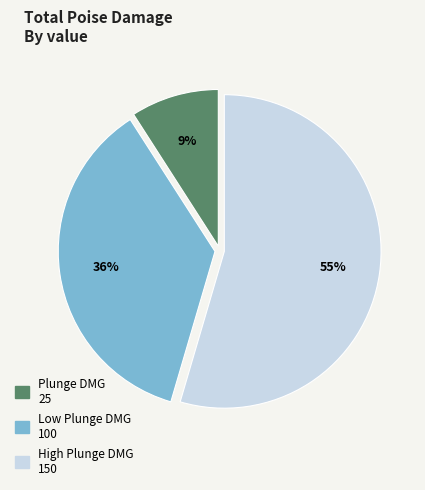

Does Plunge DMG account for over 50% of the chart?

No